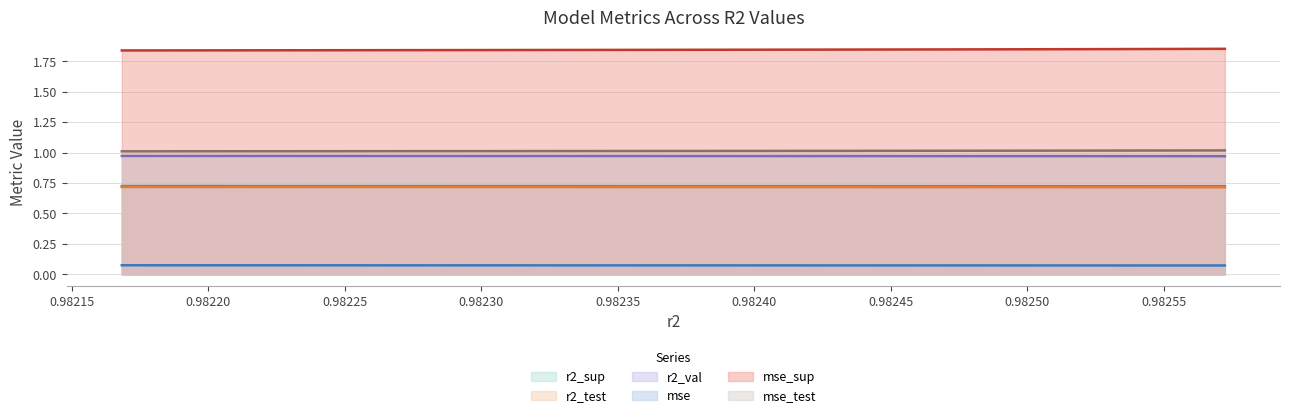

How many lines are shown in the chart?

6